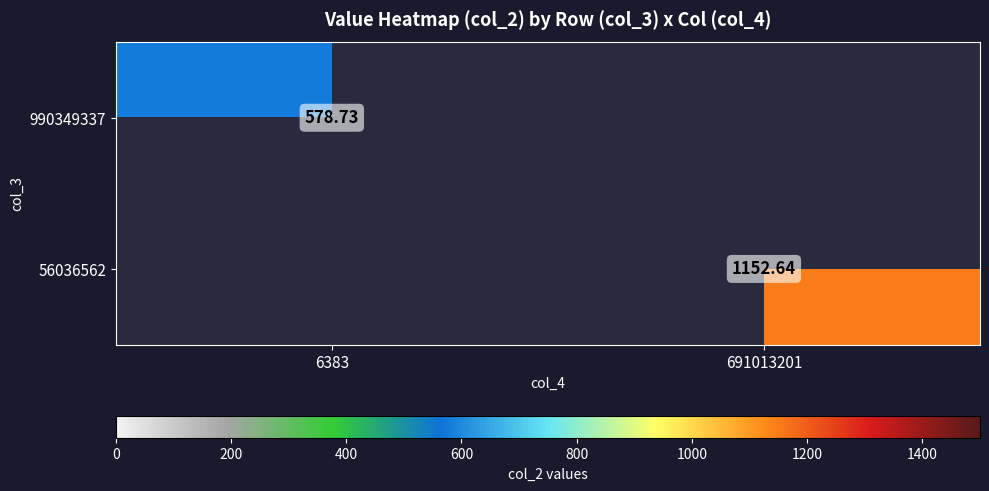

Which series has the largest range (max minus min)?

990349337